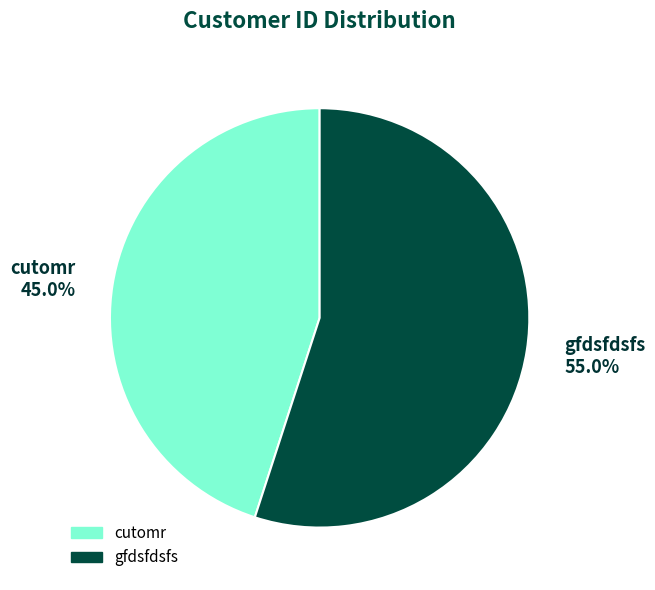

Rank the categories by value from lowest to highest.

cutomr, gfdsfdsfs